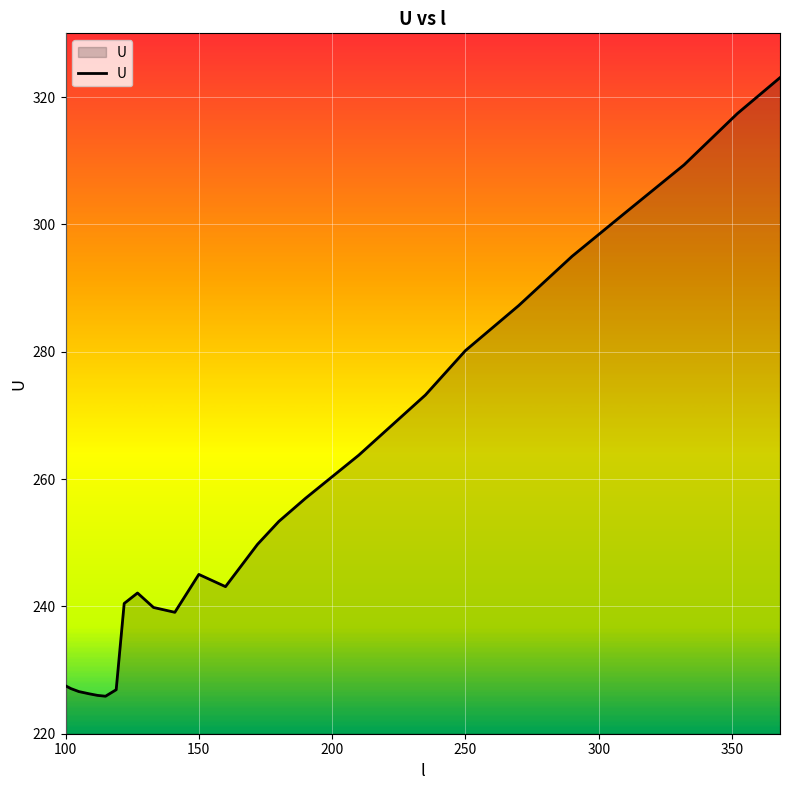

How many values are below 245?

13